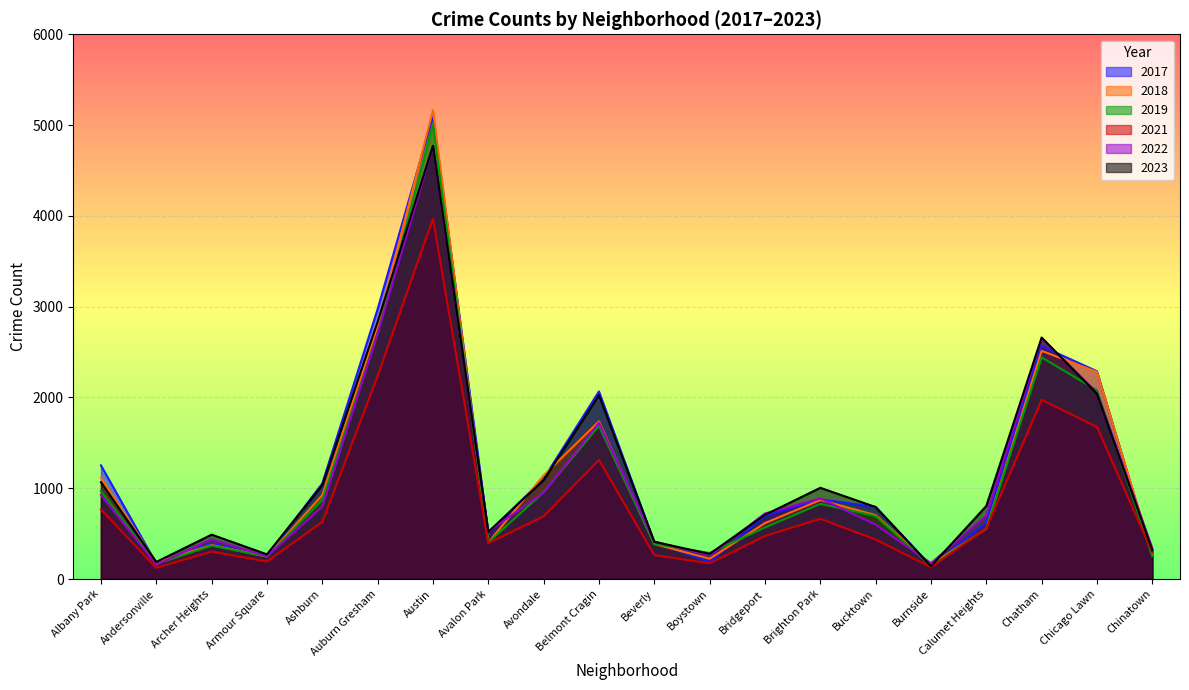

Where do 2018 and 2021 first cross each other?

Burnside and Calumet Heights